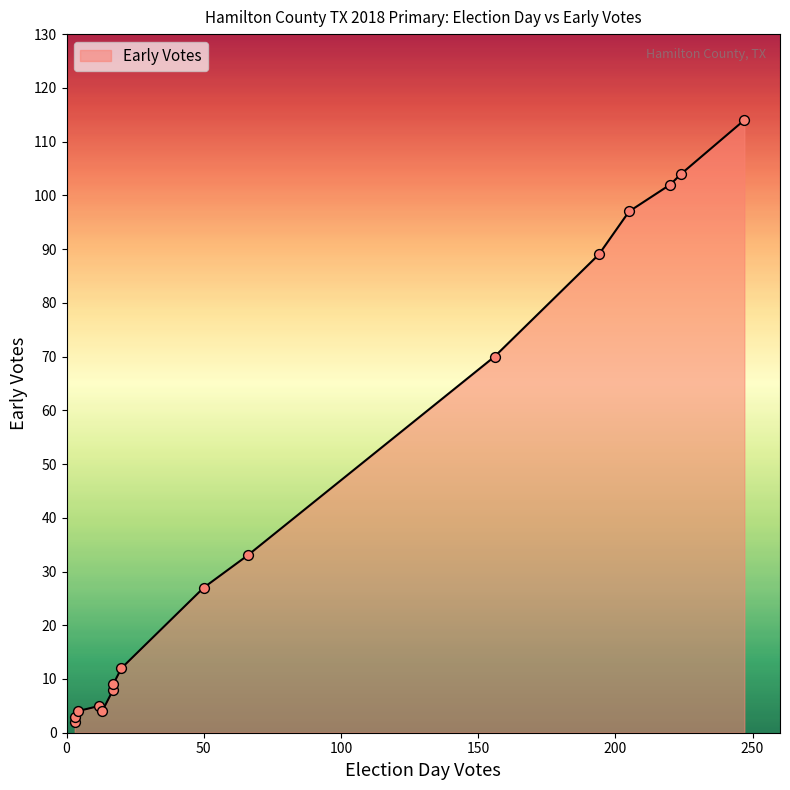

What is the ratio of the value at 13 to the value at 11?

0.7